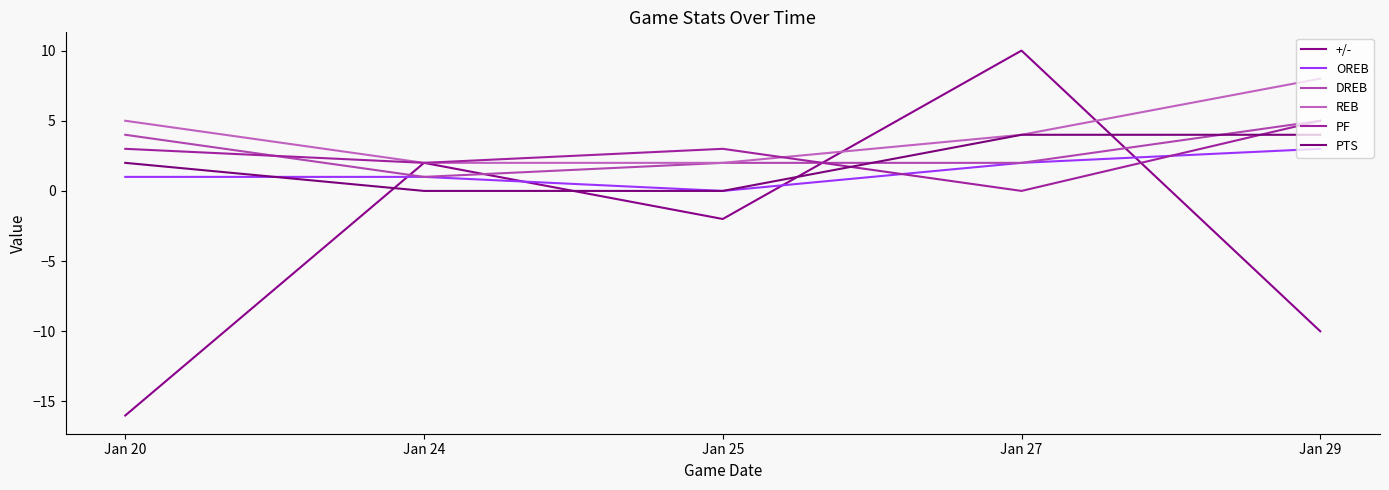

Does the chart display data point markers on the line(s)?

No